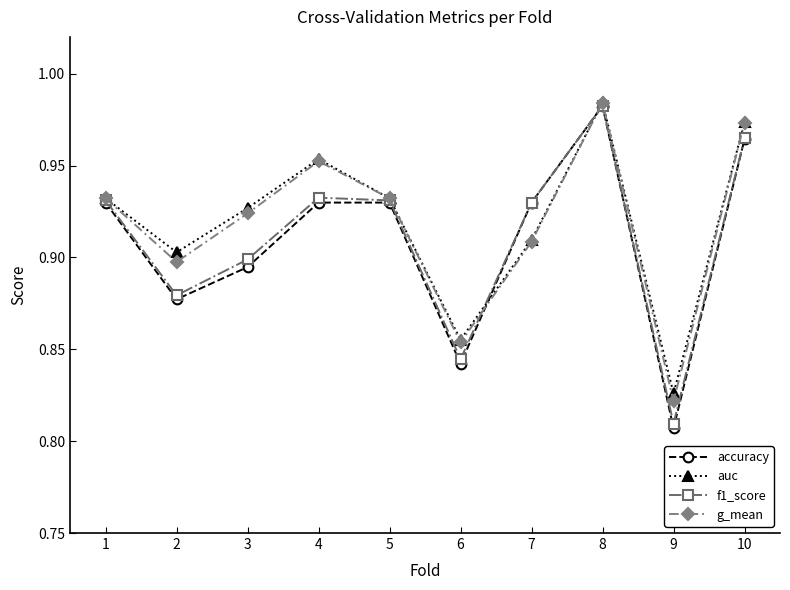

At which category is the sum across all series the highest?

8